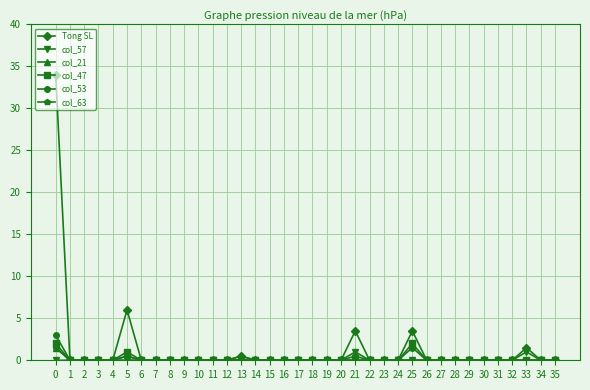

What is the greatest value displayed?

34.0